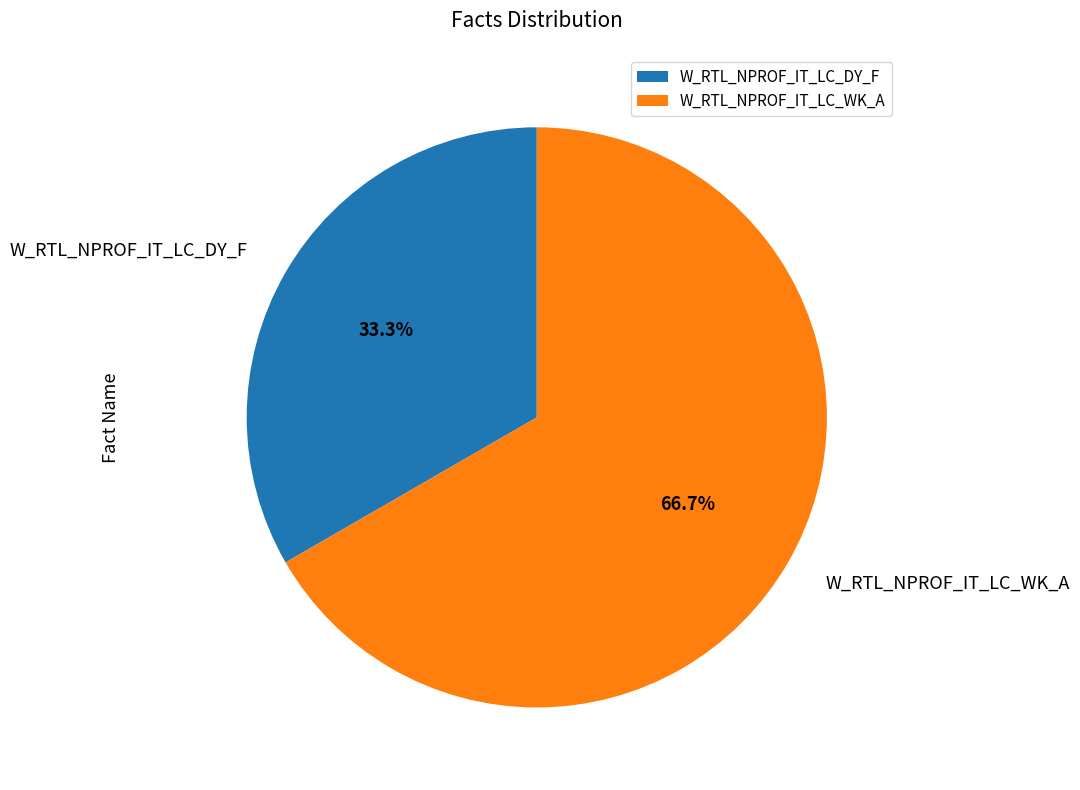

To the nearest percent, what is the average slice percentage?

50%